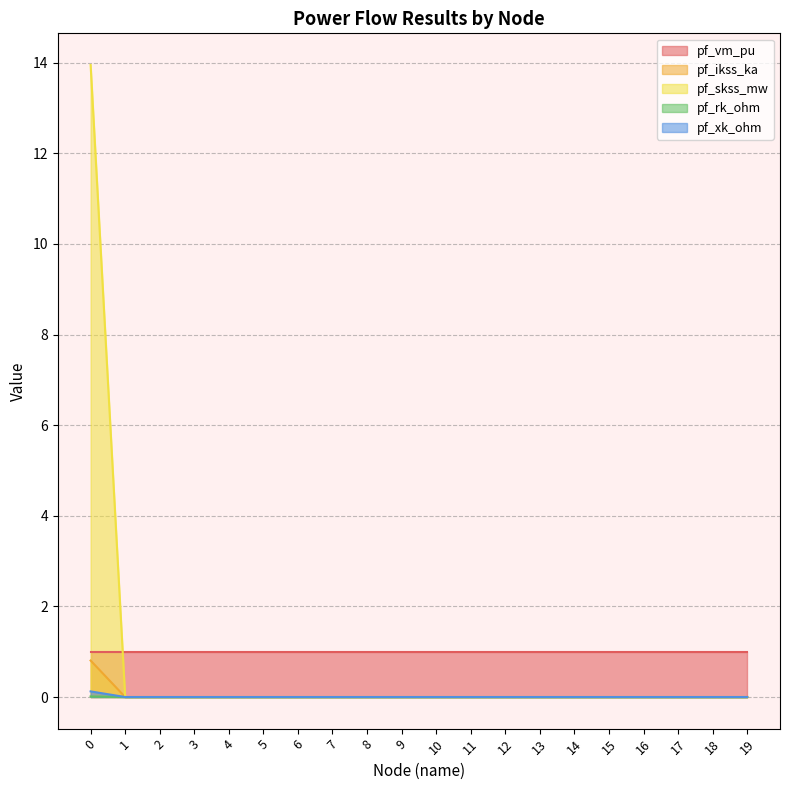

The pf_xk_ohm series shows 0.1 at 7. True or false?

False